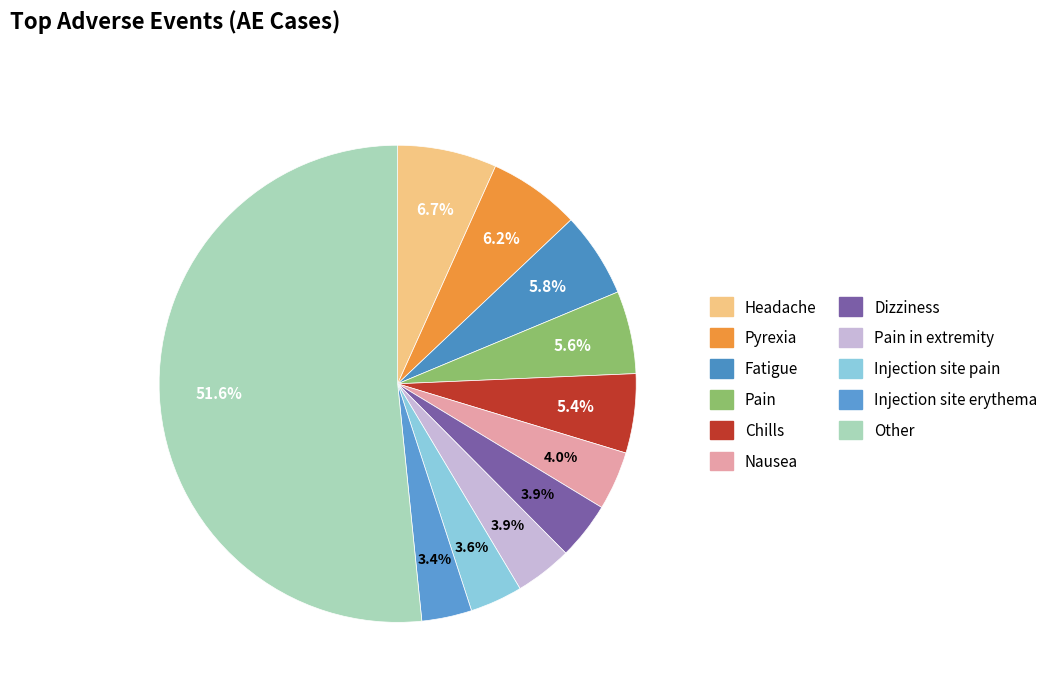

How many slices are in this pie chart?

11